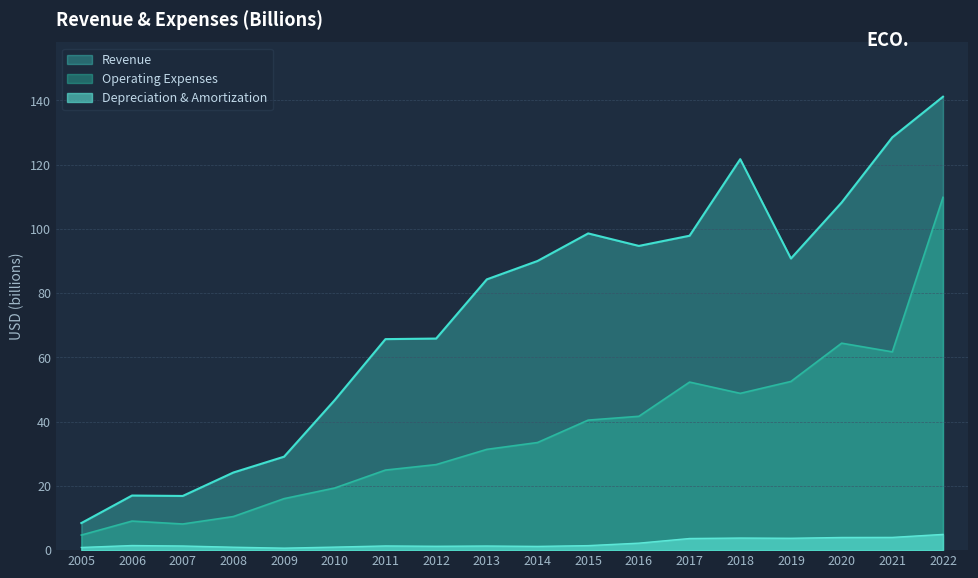

Is the value of Depreciation and Amortization at 2013 greater than the value of Operating Expenses at 2014?

No